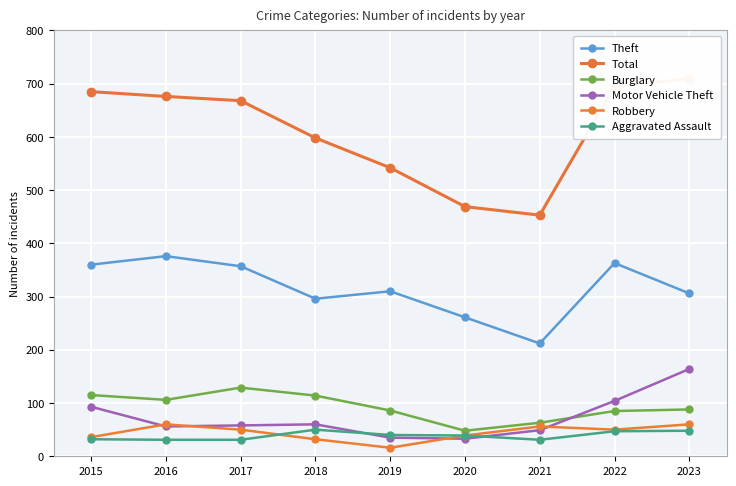

Which series has the largest range (max minus min)?

Total